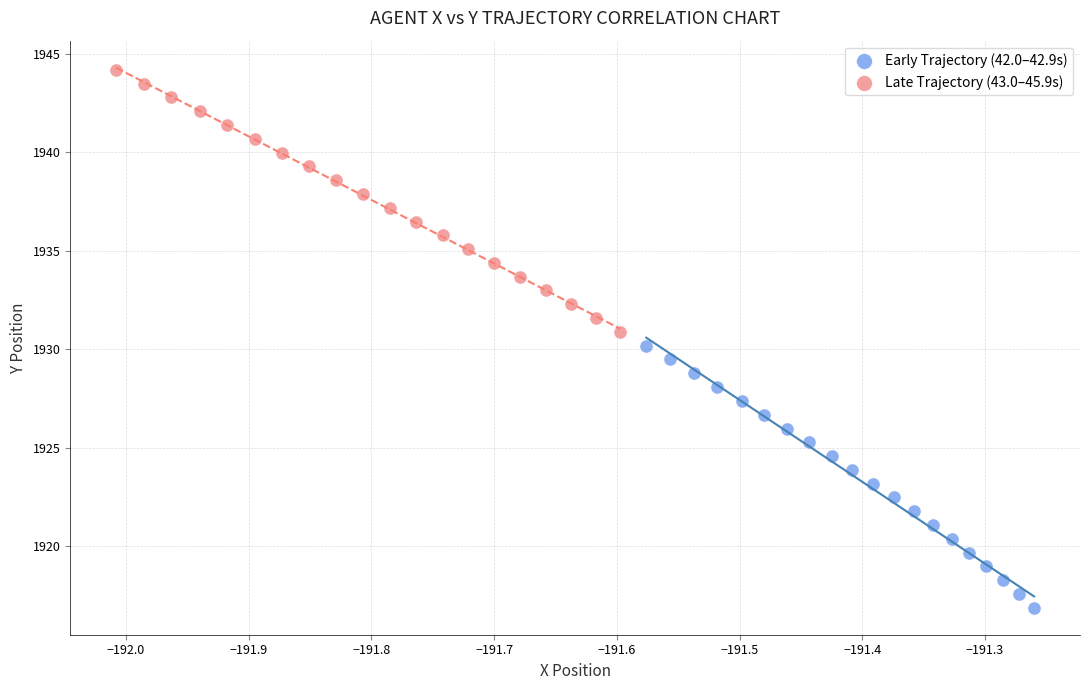

What are all the series names shown in the legend?

Early Trajectory (42.0–42.9s), Late Trajectory (43.0–45.9s)